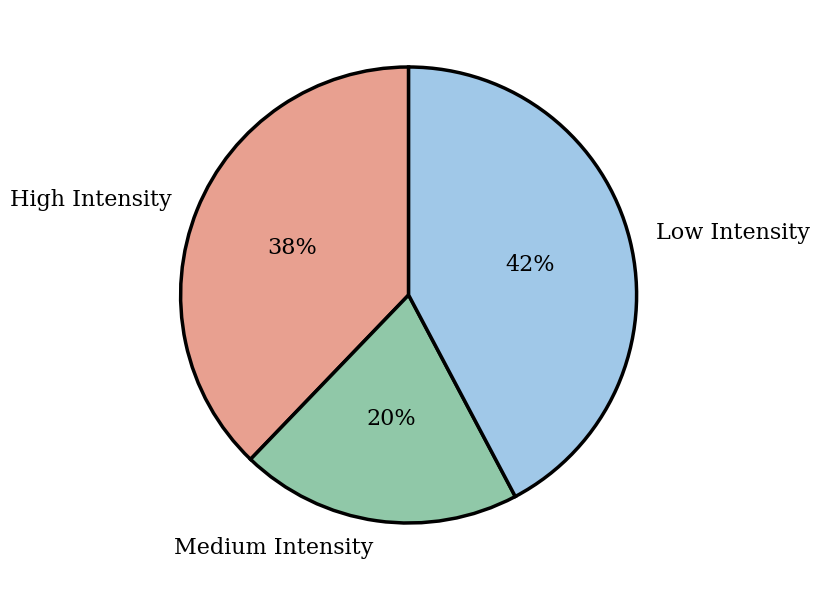

What percentage is the High Intensity slice, to the nearest percent?

38%